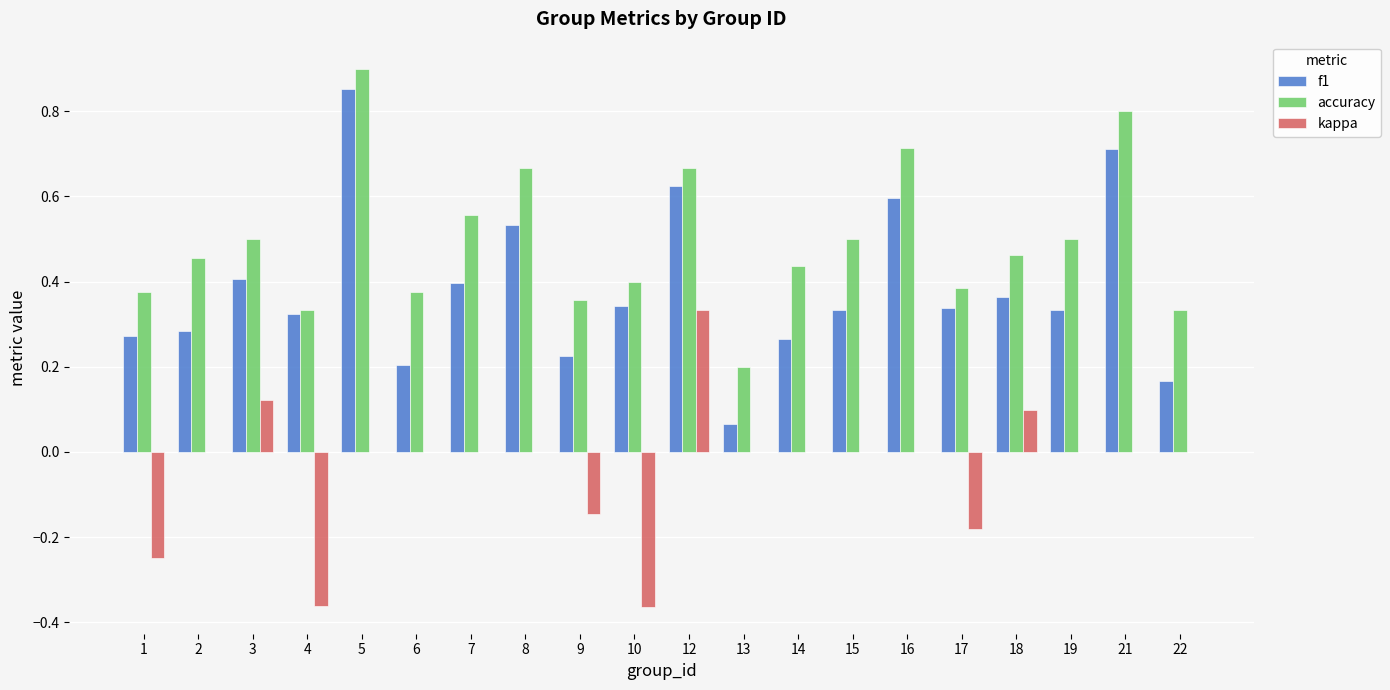

At which label is accuracy closest to 0?

13